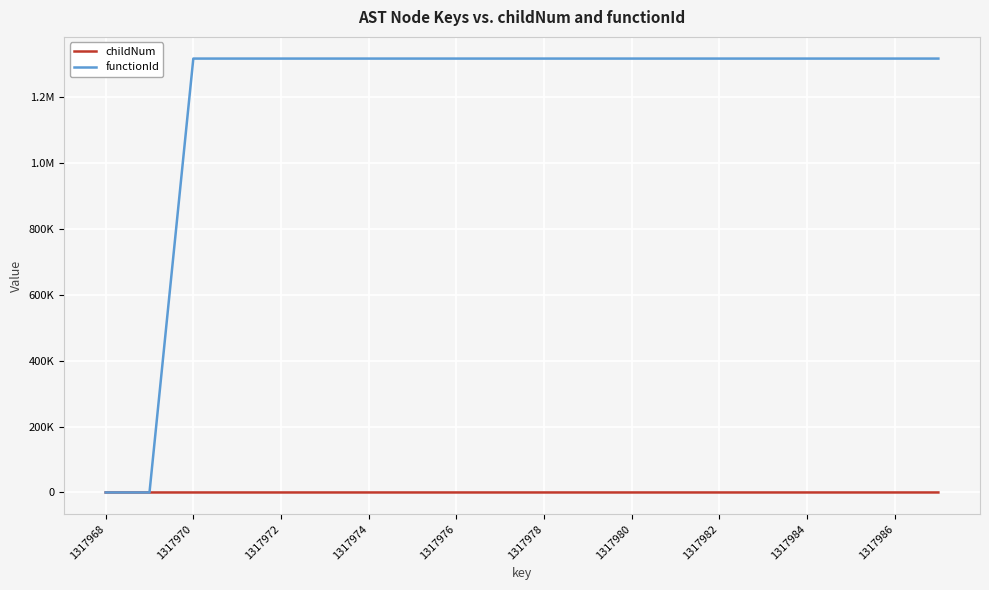

What is the maximum value for childNum?

2